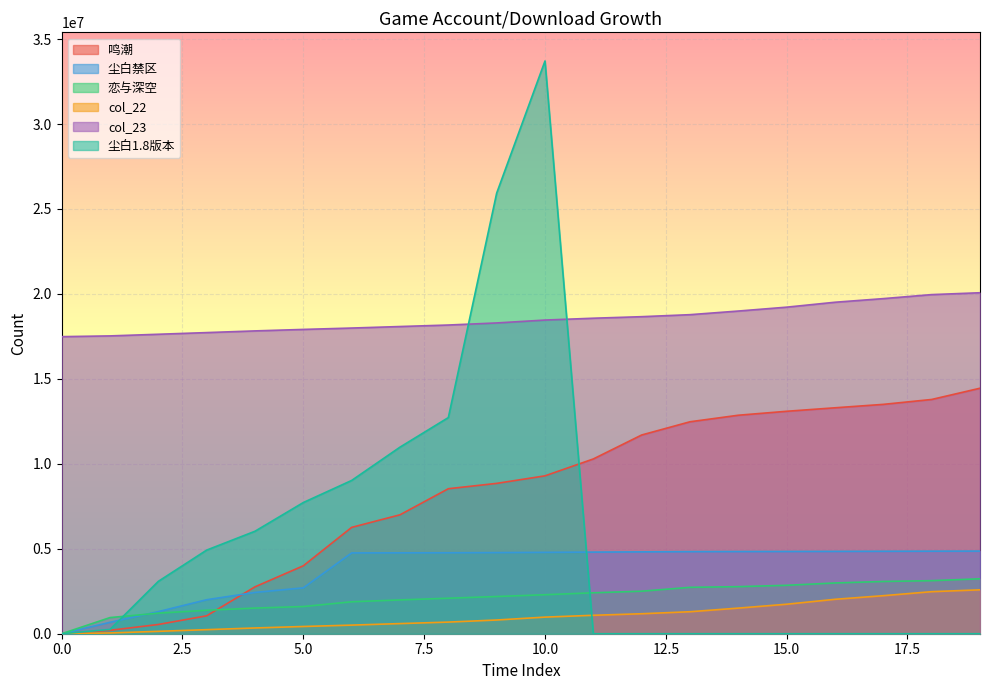

Where does the 恋与深空 series first go above 2295000?

11